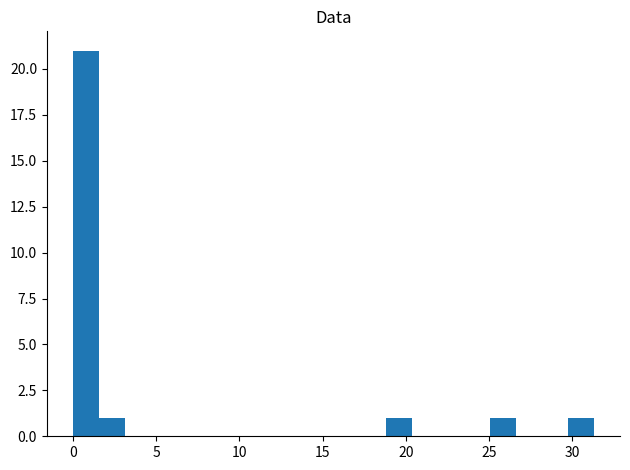

Around what value on the x-axis is the tallest bar? Give the approximate position of its centre, as read against the axis.

1.0